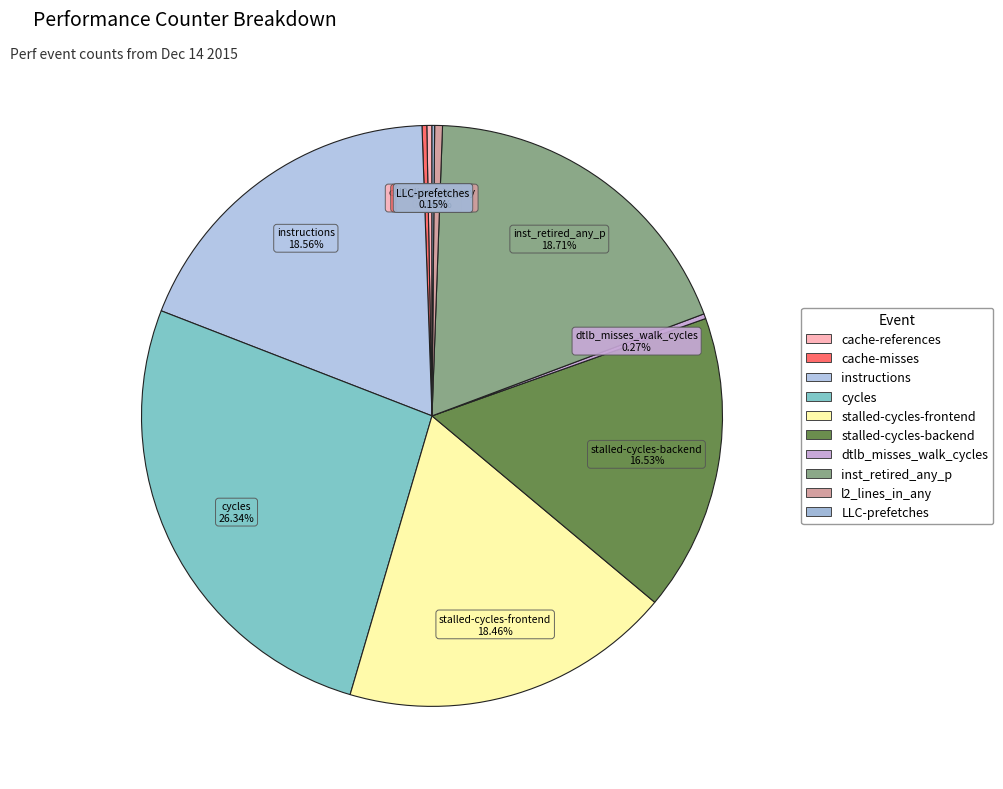

Which category has the biggest portion of the pie?

cycles